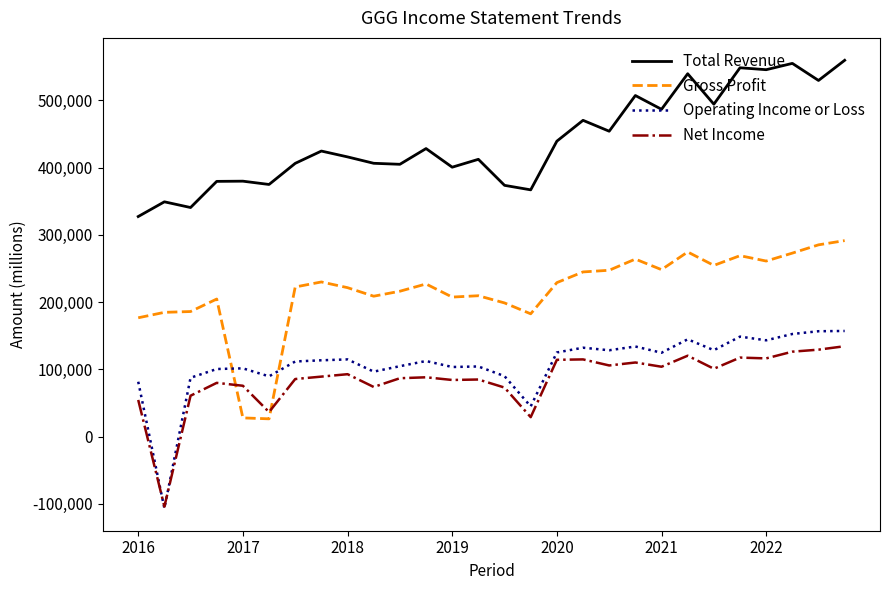

Which series has the largest total across all categories?

Total Revenue